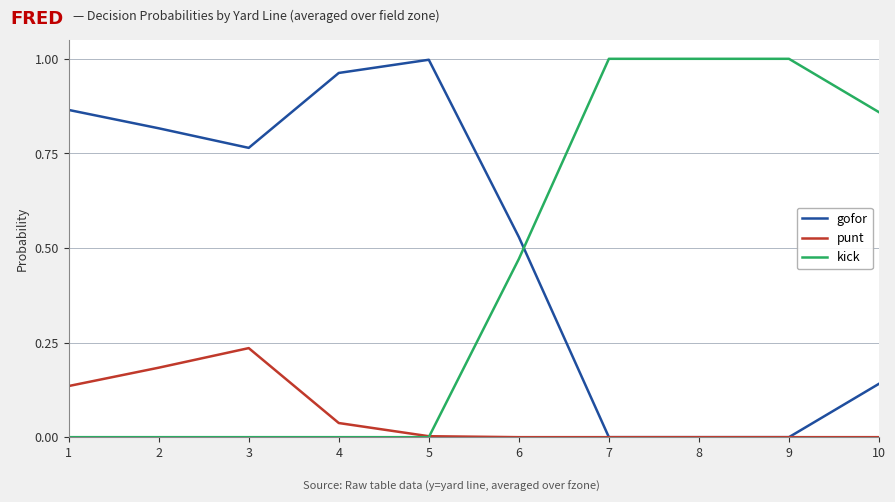

Rank the series at 10 from lowest to highest value.

punt, gofor, kick